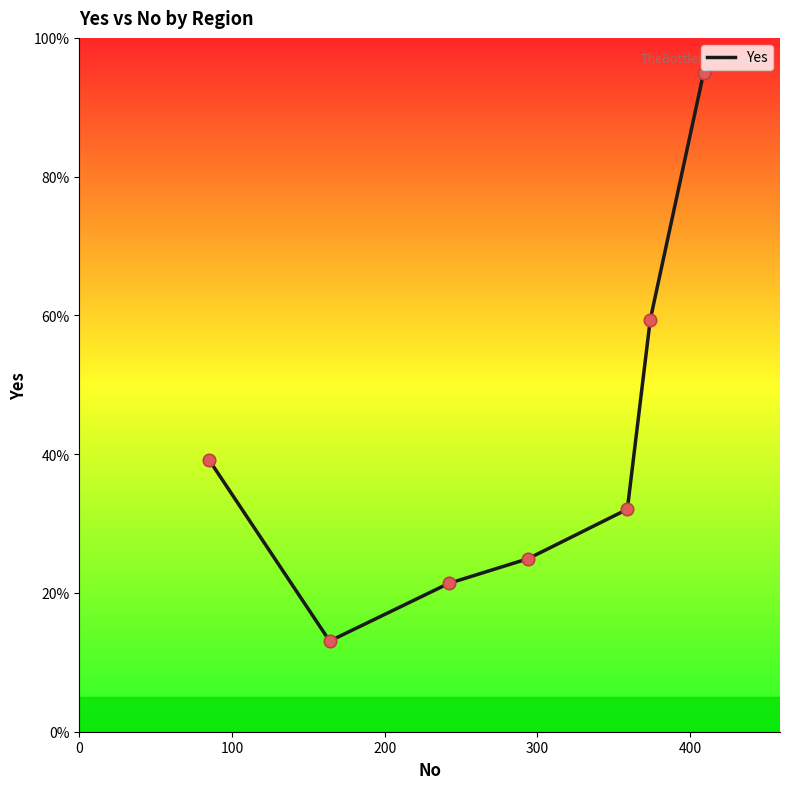

True or false: there are more than 2 points higher than both neighbors.

False